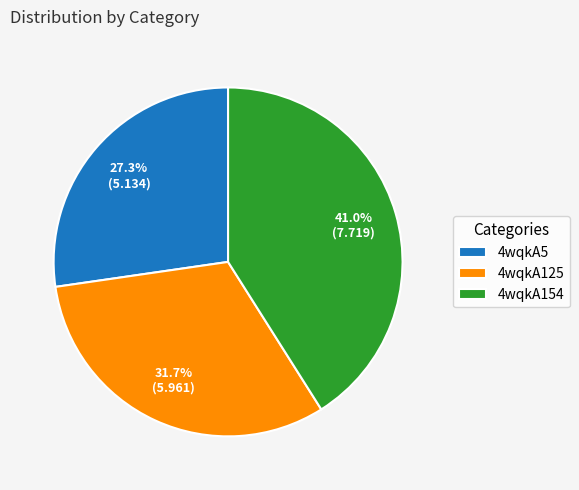

Is it true that 4wqkA154 is 41% of the pie?

True